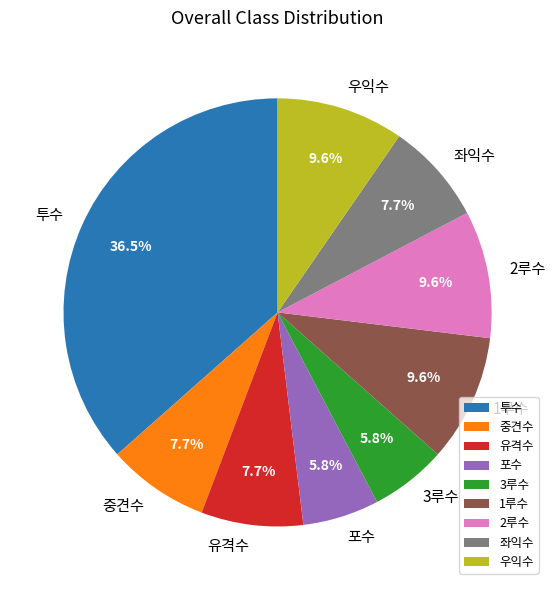

Is 투수 the majority of the pie?

No